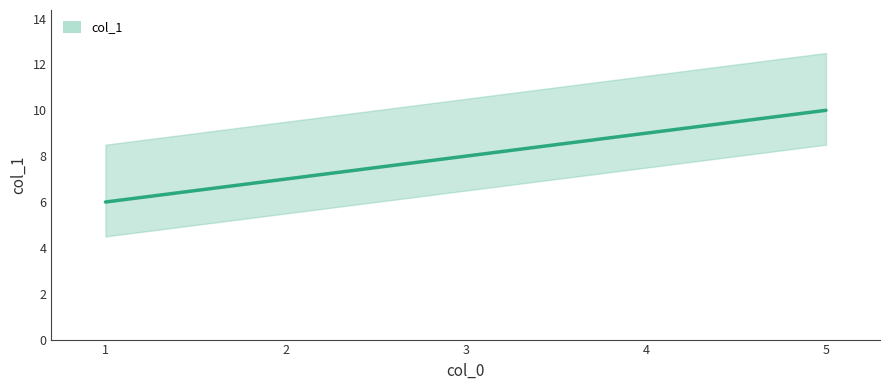

What is the value of the 1st point from the left?

6